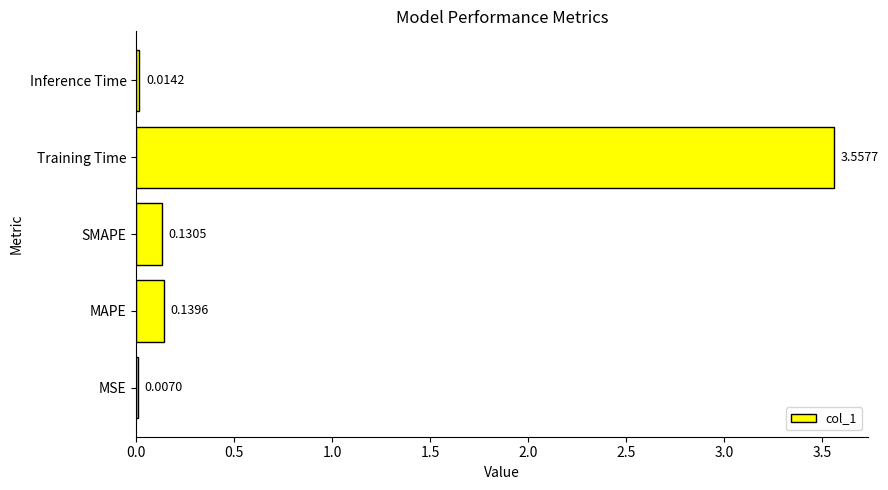

What is the change in value from Training Time to Inference Time?

-3.5